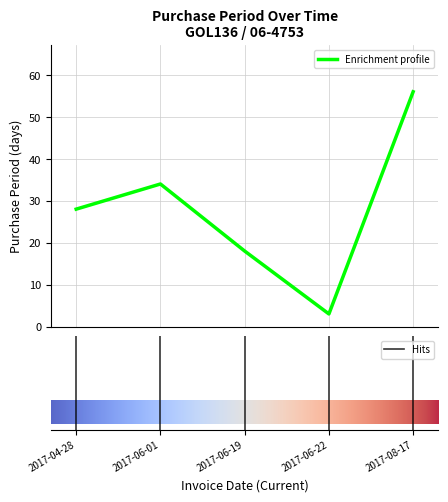

What is the average value?

28